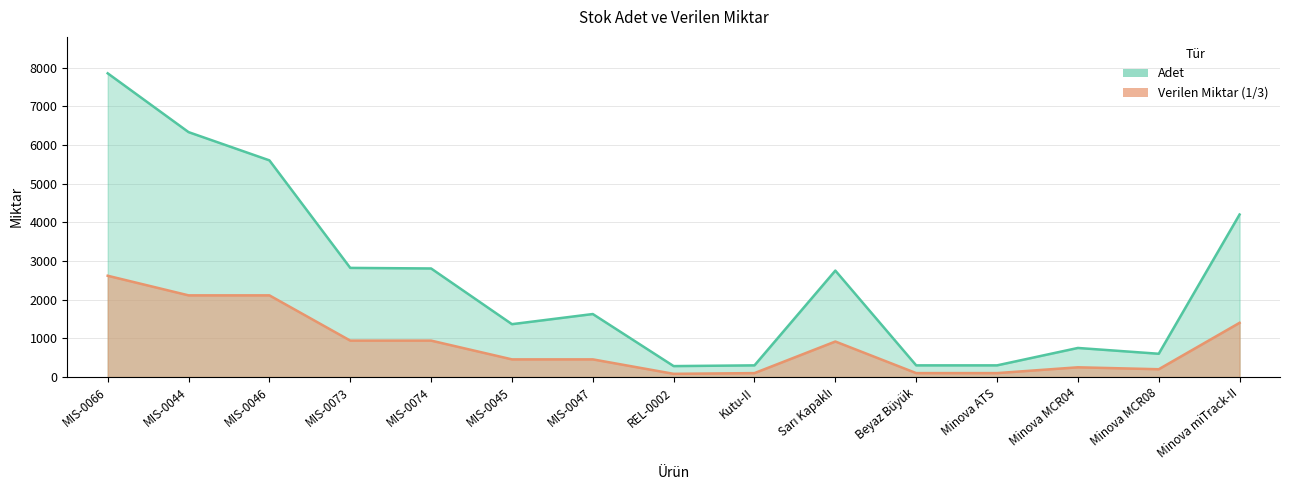

Reading left to right, transcribe all the data shown in this chart.

Adet: 7850.0	6330.0	5600.0	2820.0	2805.0	1365.0	1627.0	281.0	300.0	2750.0	300.0	300.0	750.0	600.0	4200.0
Verilen Miktar (1/3): 2616.7	2110.0	2110.0	940.0	940.0	455.0	455.0	81.0	100.0	916.7	100.0	100.0	250.0	200.0	1400.0